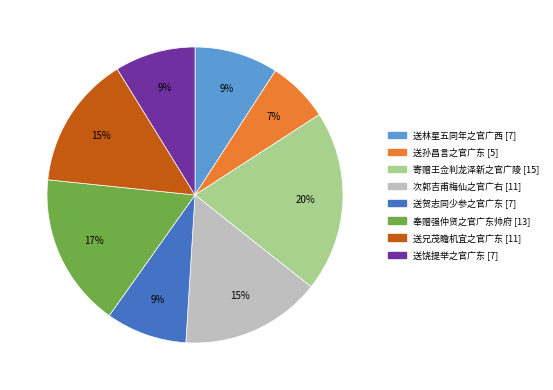

To the nearest percent, what is the average slice percentage?

12%